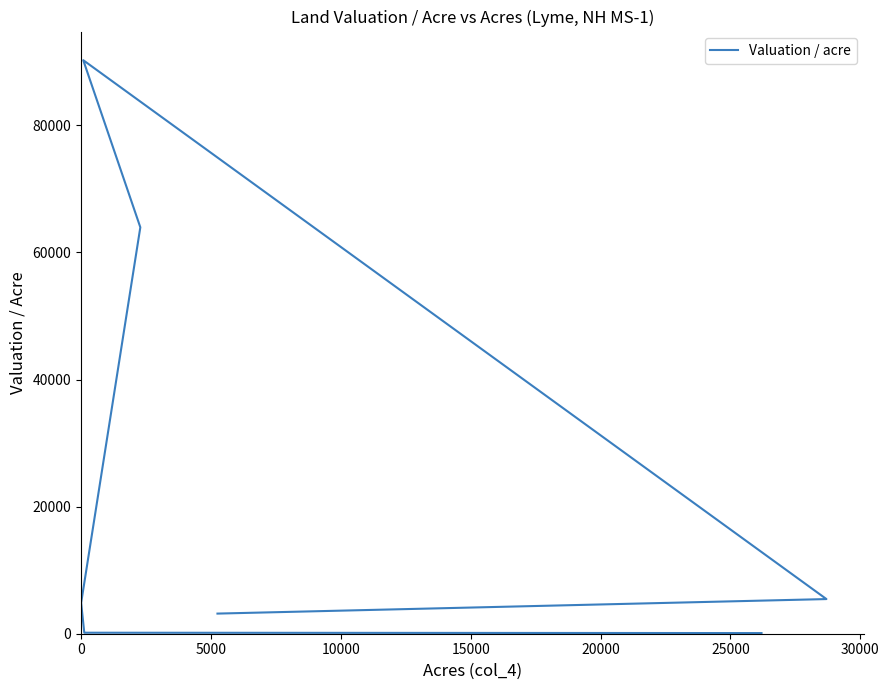

What is the change in value from 0 to 10000?

+4759.3